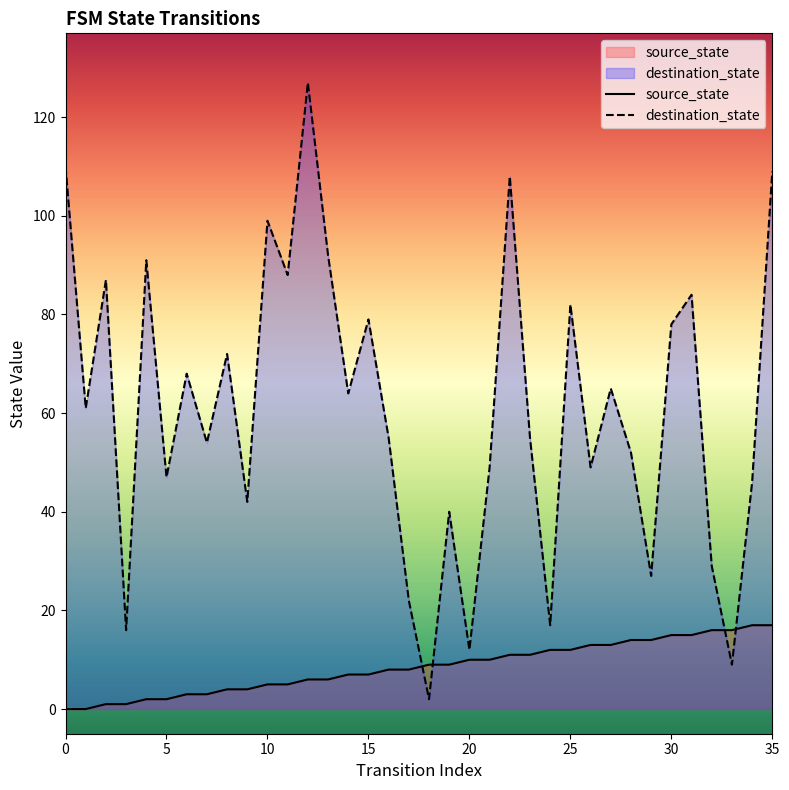

List the series in order of their peak value, highest first.

destination_state, source_state